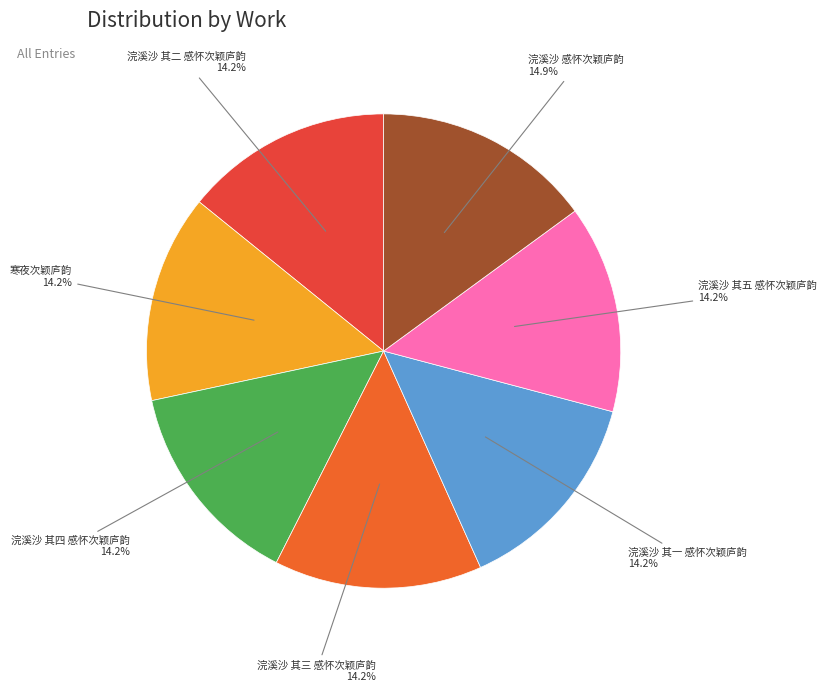

Which category has the biggest portion of the pie?

浣溪沙 感怀次颖庐韵